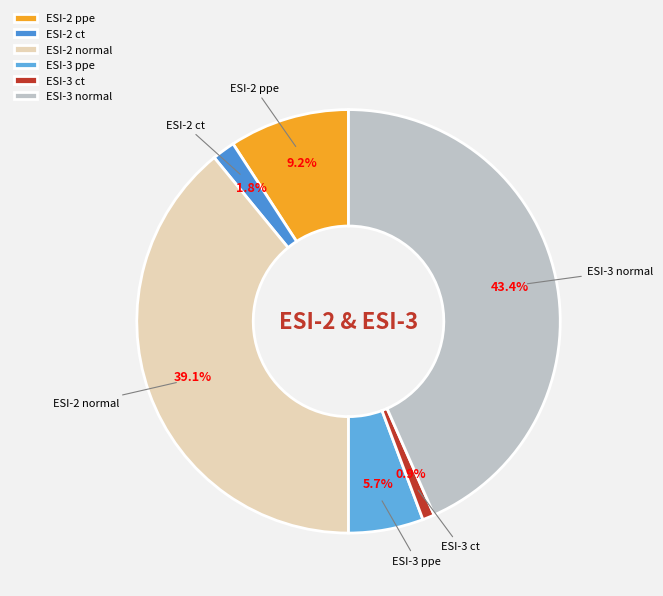

To the nearest percent, what portion does ESI-2 ct represent?

2%